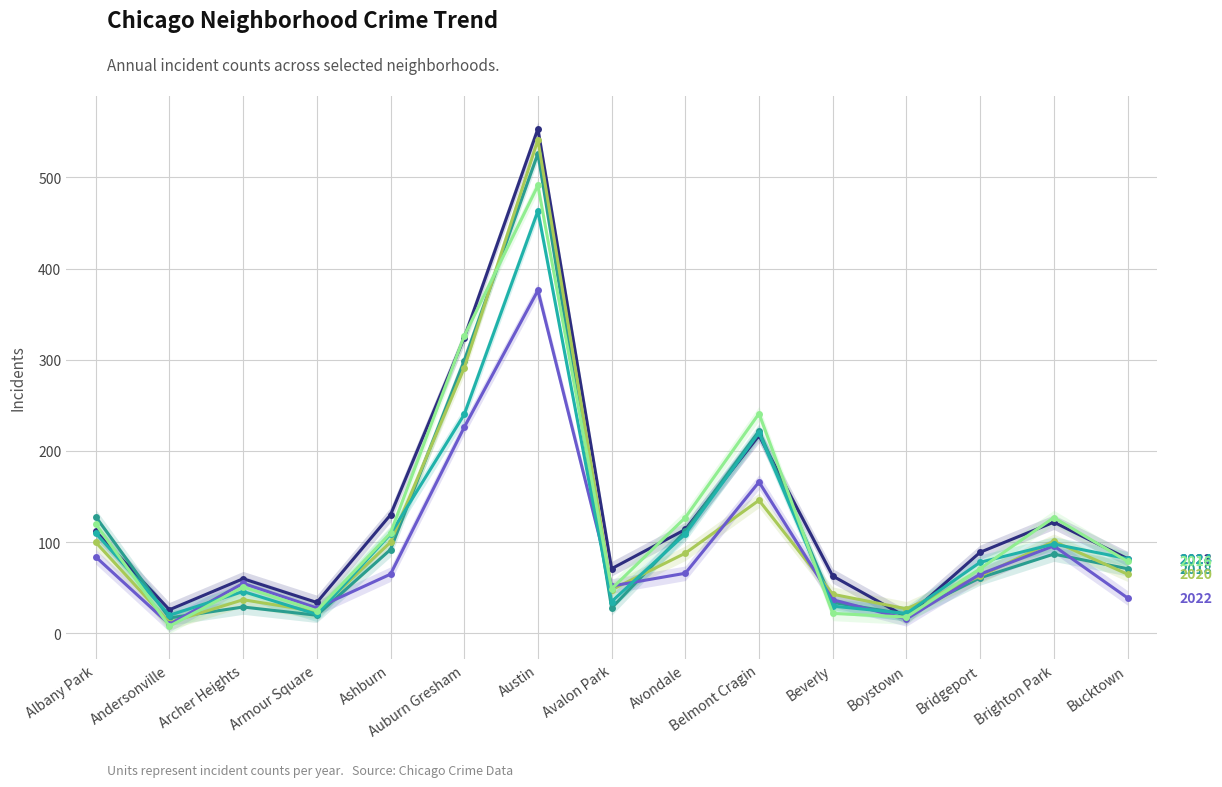

Which category has the lowest value in the 2024 series?

Andersonville